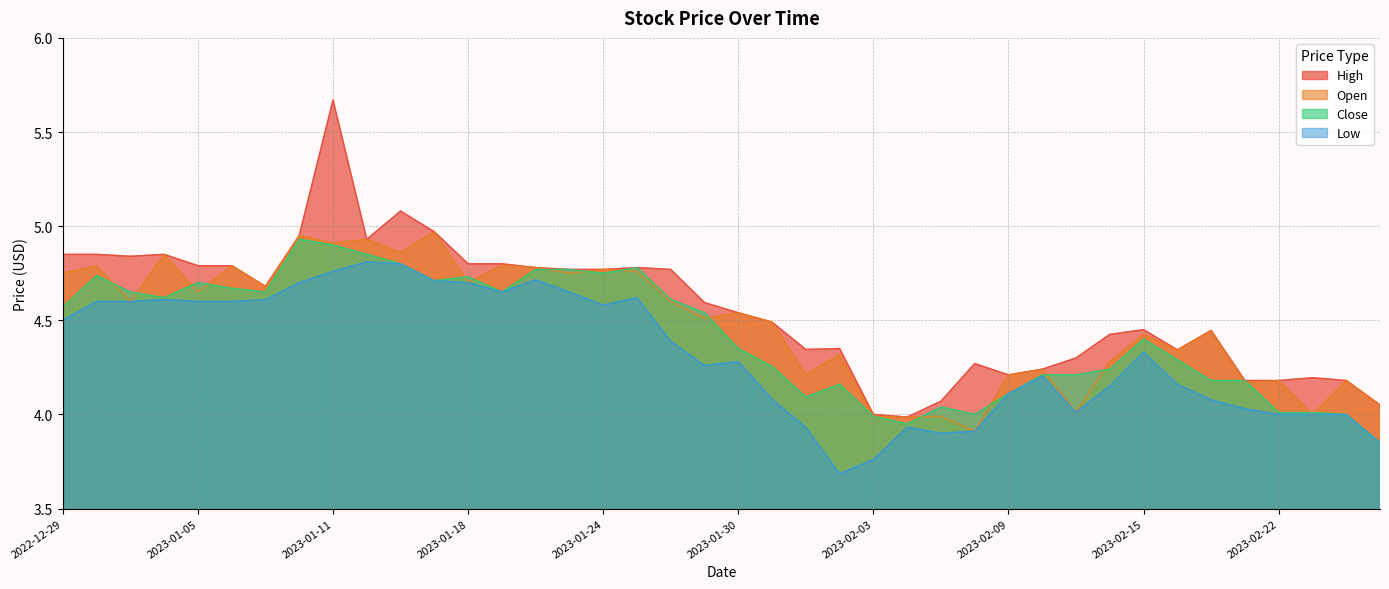

Reading left to right, what are all the values shown in this chart?

High: 4.8	4.8	4.8	4.8	4.8	4.8	4.7	4.9	5.7	4.9	5.1	5.0	4.8	4.8	4.8	4.8	4.8	4.8	4.8	4.6	4.5	4.5	4.3	4.3	4.0	4.0	4.1	4.3	4.2	4.2	4.3	4.4	4.4	4.3	4.4	4.2	4.2	4.2	4.2	4.1
Open: 4.8	4.8	4.6	4.8	4.7	4.8	4.7	4.9	4.9	4.9	4.9	5.0	4.7	4.8	4.8	4.8	4.8	4.8	4.6	4.5	4.5	4.5	4.2	4.3	4.0	4.0	4.0	3.9	4.2	4.2	4.0	4.3	4.4	4.3	4.4	4.2	4.2	4.0	4.2	4.1
Close: 4.6	4.7	4.7	4.6	4.7	4.7	4.7	4.9	4.9	4.8	4.8	4.7	4.7	4.7	4.8	4.8	4.8	4.8	4.6	4.5	4.3	4.3	4.1	4.2	4.0	4.0	4.0	4.0	4.1	4.2	4.2	4.2	4.4	4.3	4.2	4.2	4.0	4.0	4.0	3.8
Low: 4.5	4.6	4.6	4.6	4.6	4.6	4.6	4.7	4.8	4.8	4.8	4.7	4.7	4.7	4.7	4.7	4.6	4.6	4.4	4.3	4.3	4.1	3.9	3.7	3.8	3.9	3.9	3.9	4.1	4.2	4.0	4.2	4.3	4.2	4.1	4.0	4.0	4.0	4.0	3.8